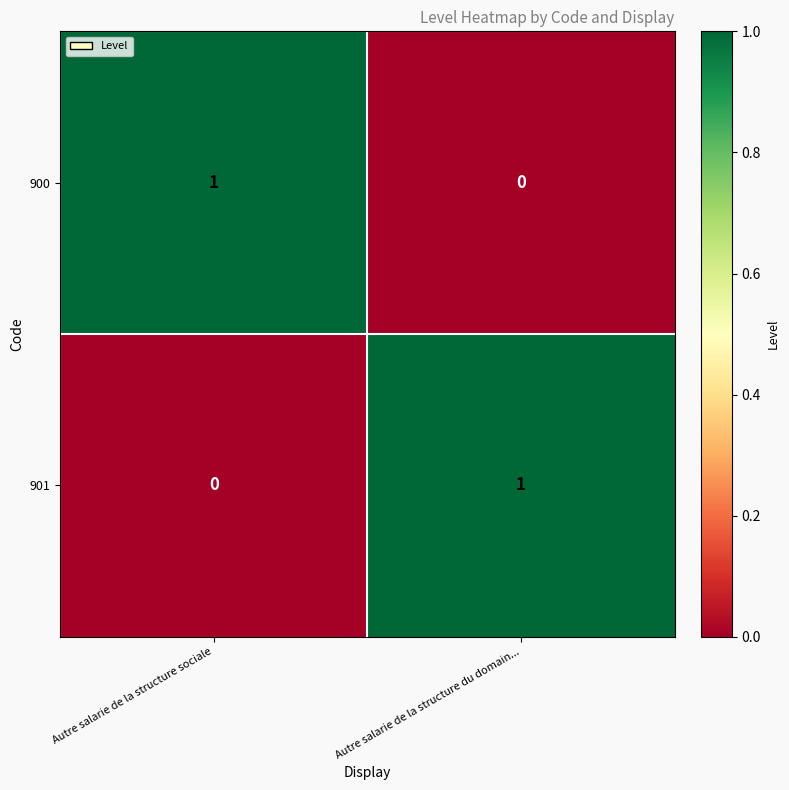

Is it true that 901 equals 0 at Autre salarie de la structure sociale?

True